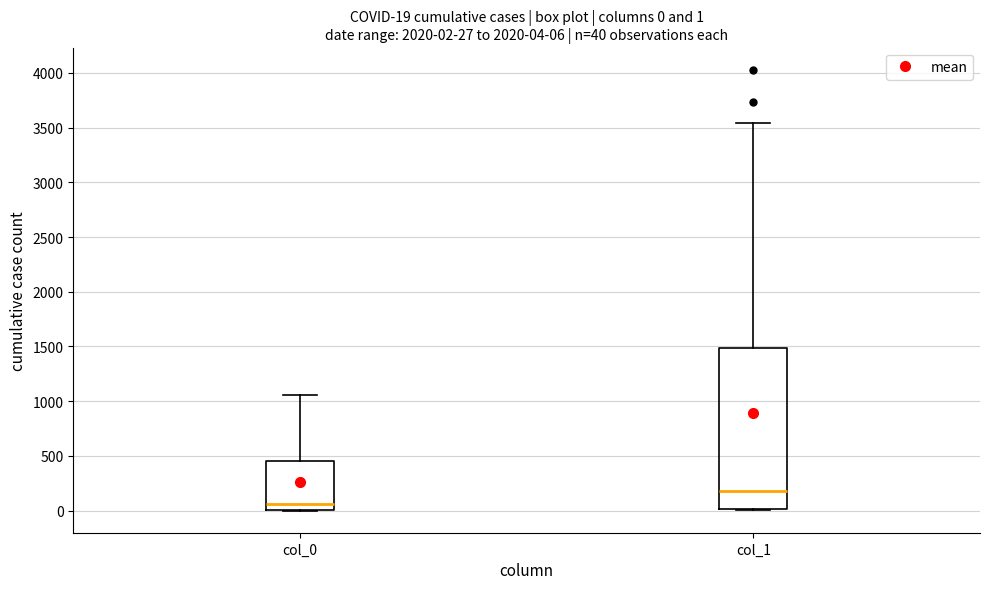

Which box has the highest median line?

col_1